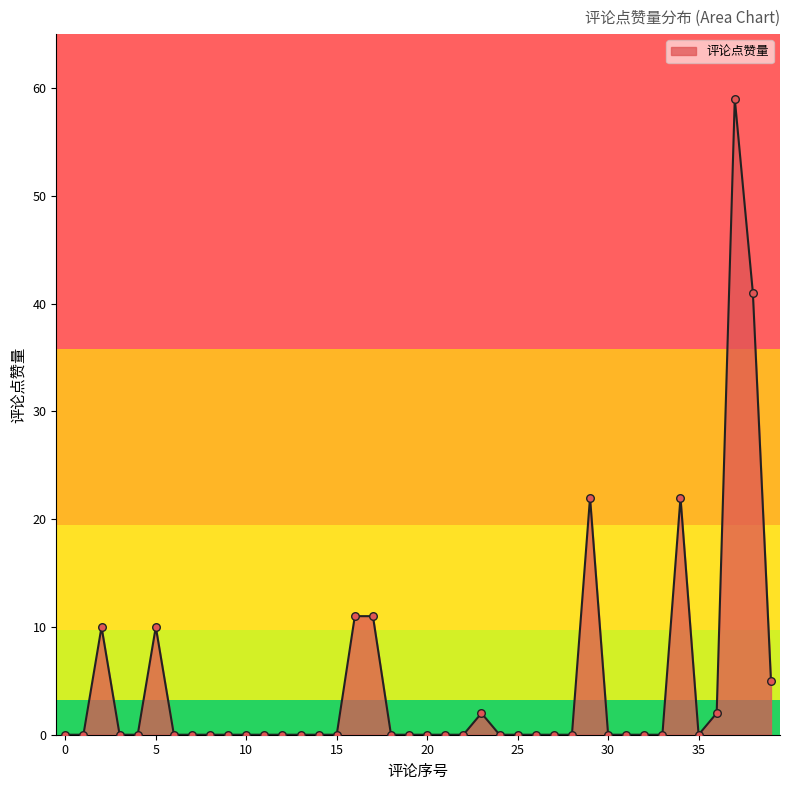

What is the greatest value displayed?

59